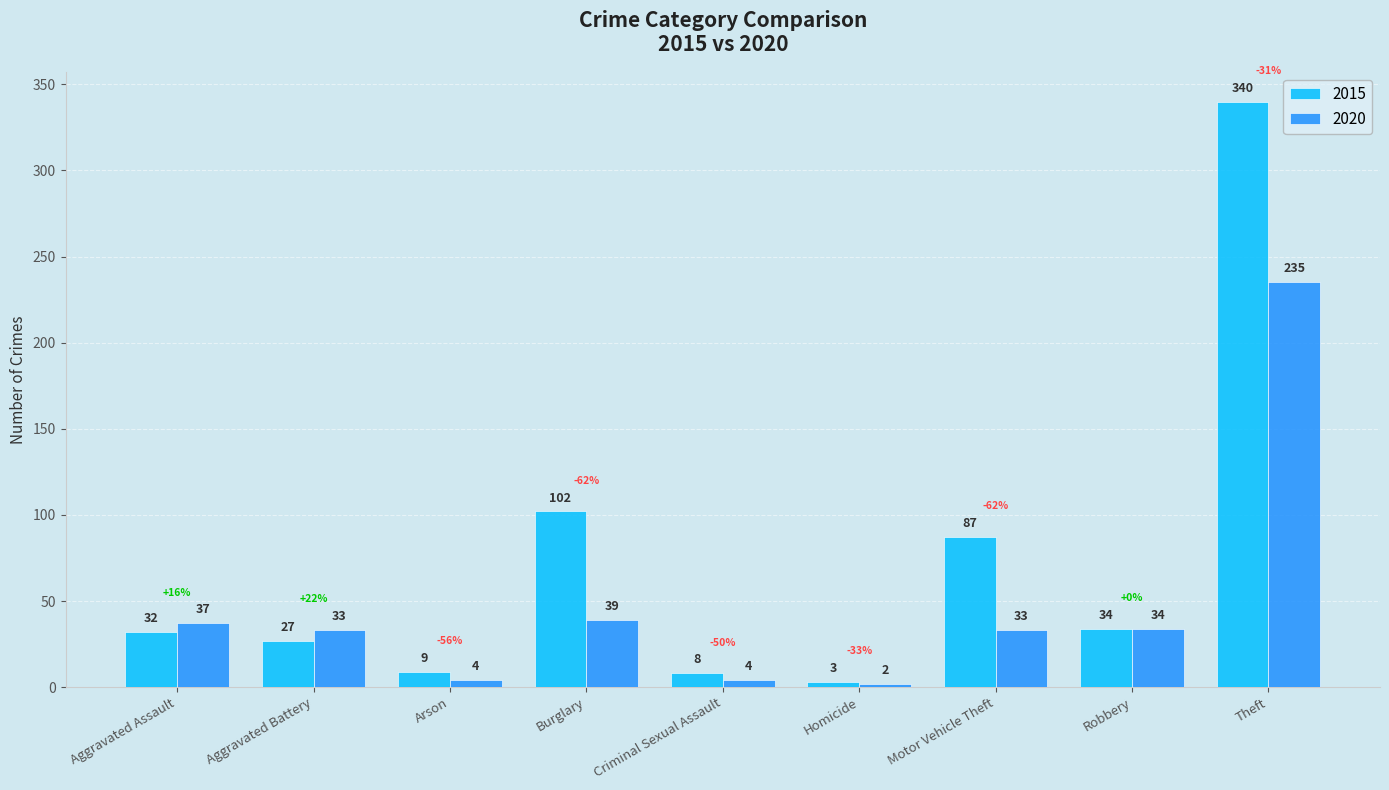

What is the value of the 2015 bar at the 5th from the left?

8